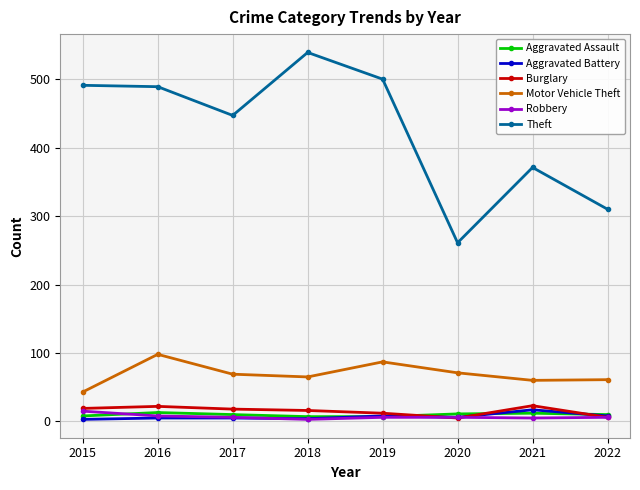

Which series has the widest spread of values?

Theft